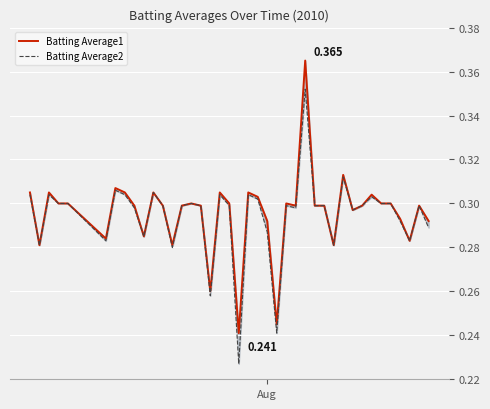

True or false: Batting Average1 and Batting Average2 intersect in this chart.

False